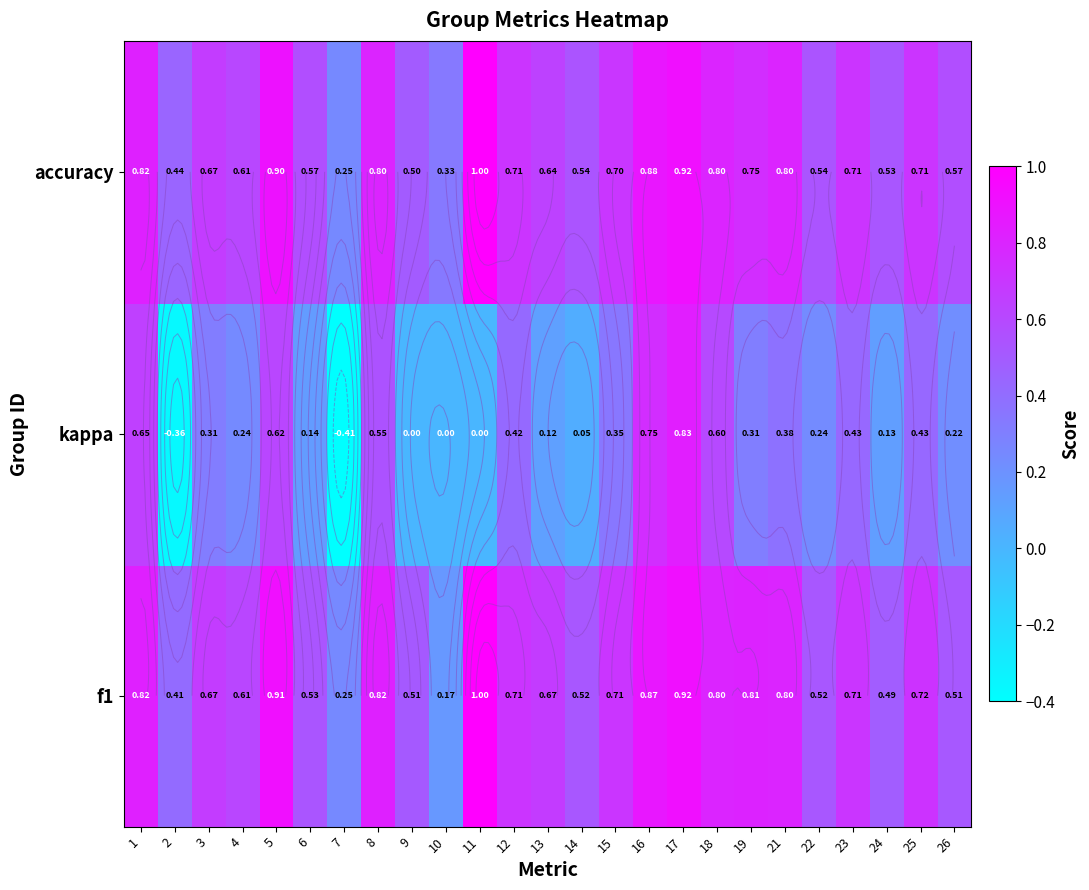

The value at 17 is 0.9. True or false?

True